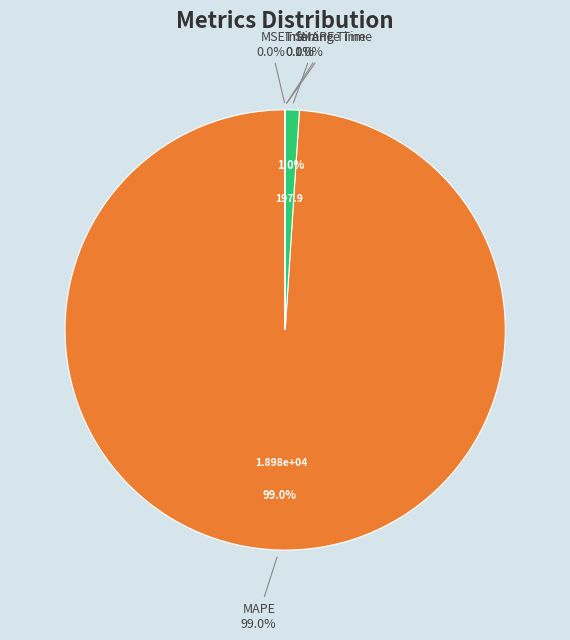

Rank the categories by value from lowest to highest.

Inference Time, Training Time, MSE, SMAPE, MAPE